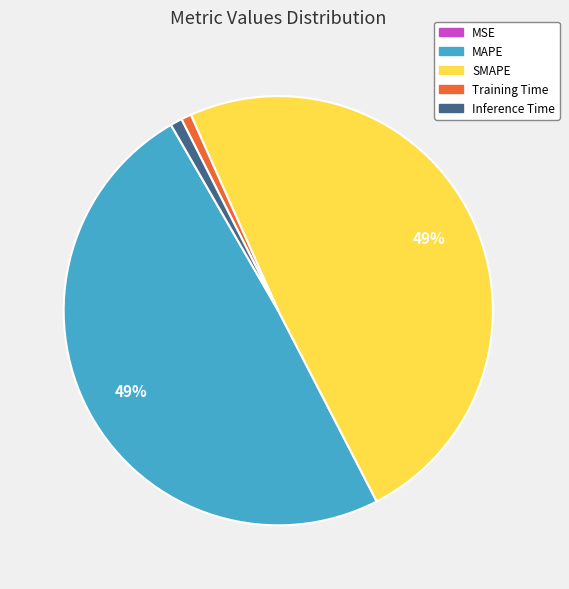

What percentage is the Inference Time slice, to the nearest percent?

1%